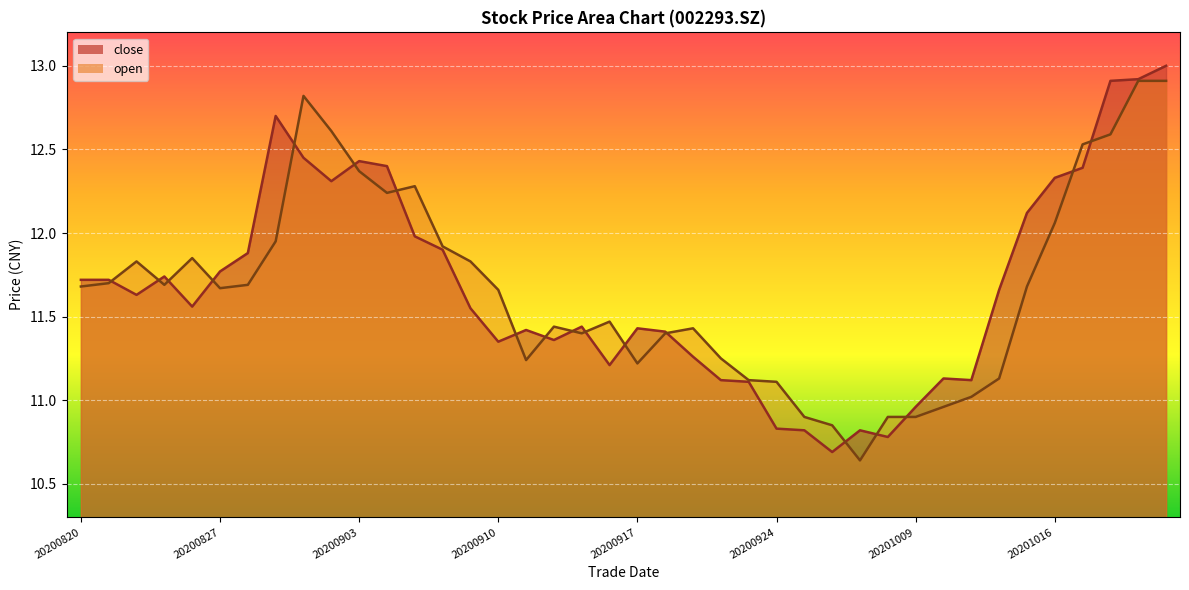

Which category has the lowest value across all series?

20200929